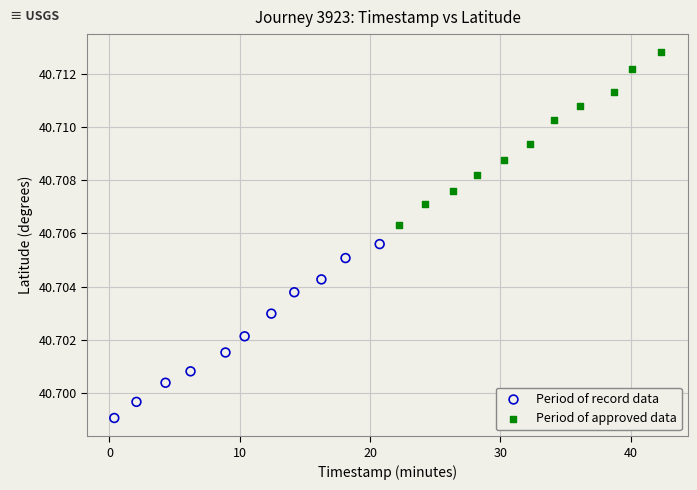

Which series contains the lowest Y value?

Period of record data